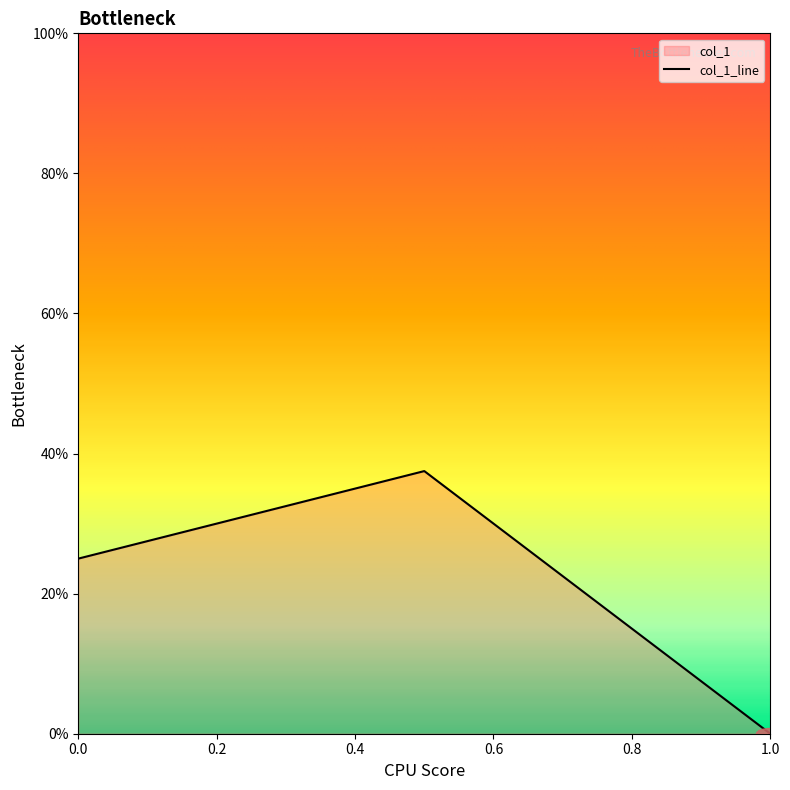

Is it true that the value at 0.0 is 0.1?

False